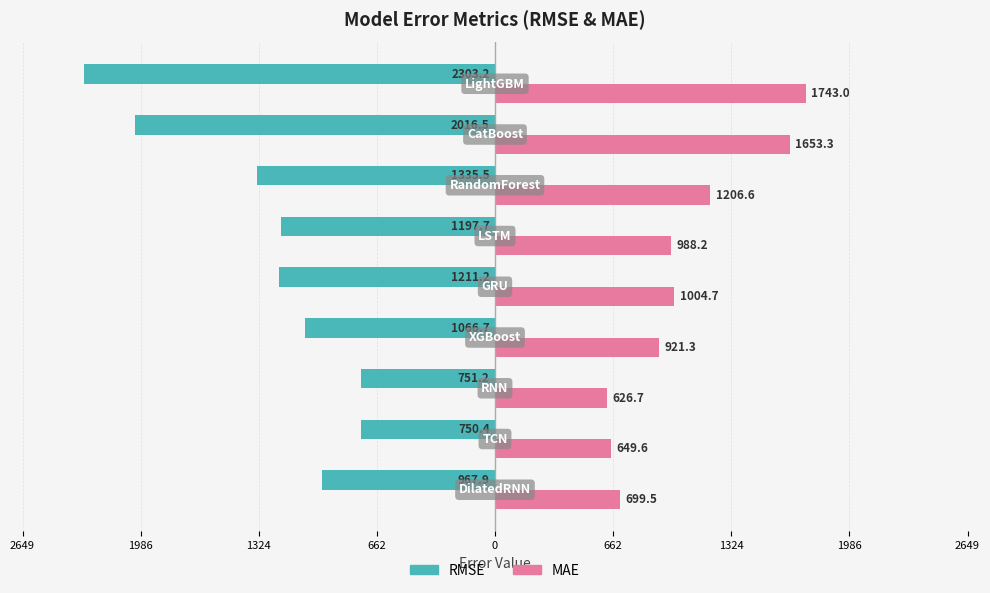

What are all the series names shown in the legend?

RMSE, MAE